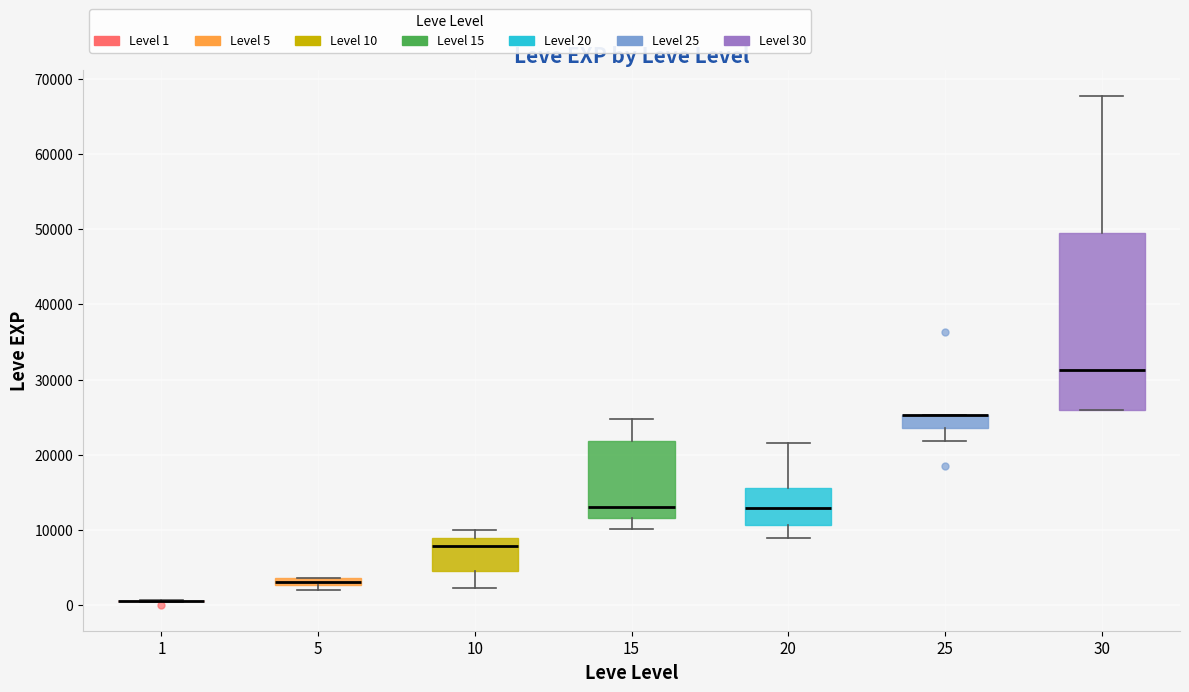

Which box is the tallest, from its lower edge to its upper edge?

30